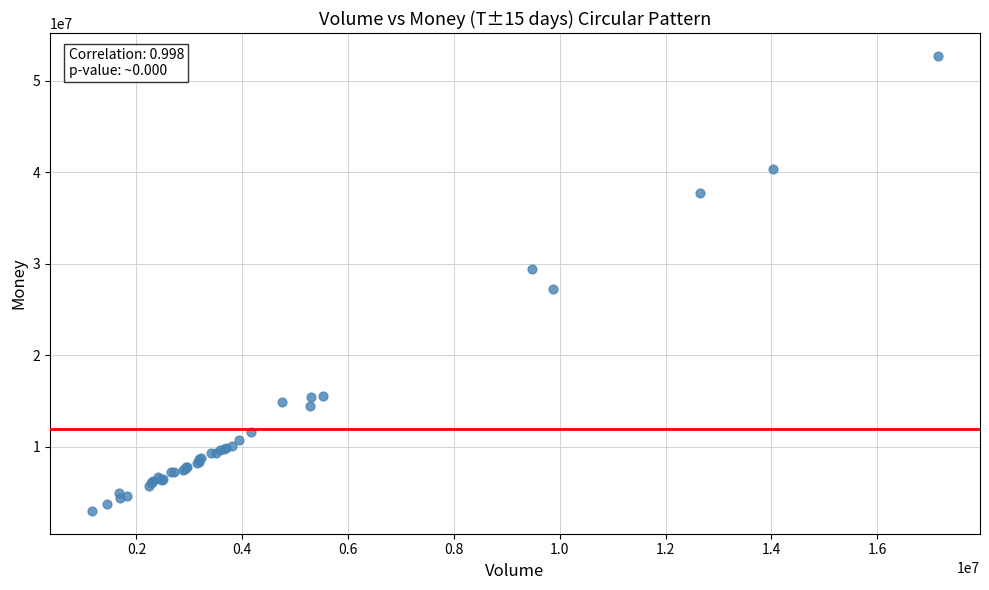

What Y value in the scatter plot is closest to 27852978?

27237377.2